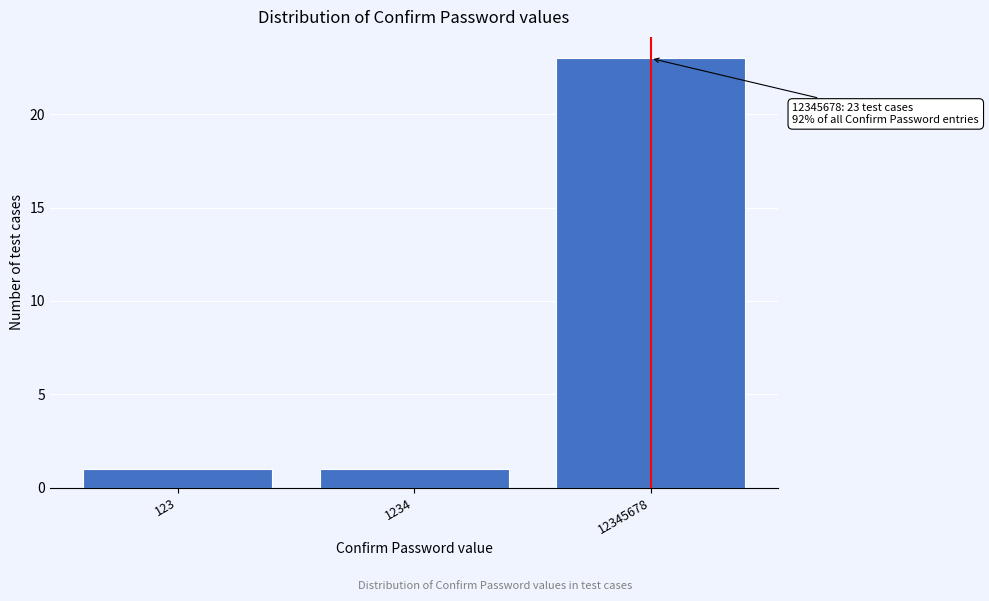

Reading right to left, what are all the values shown in this chart?

12345678=23	1234=1	123=1